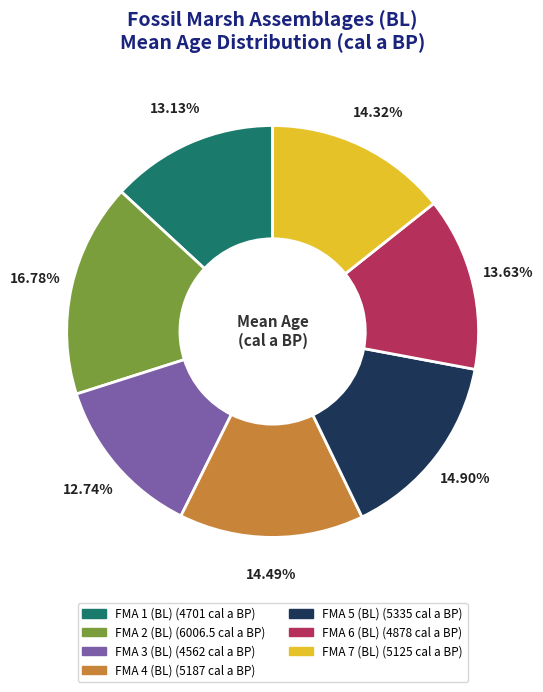

What is the ratio of the value at FMA 7 (BL) (5125 cal a BP) to the value at FMA 1 (BL) (4701 cal a BP)?

1.1